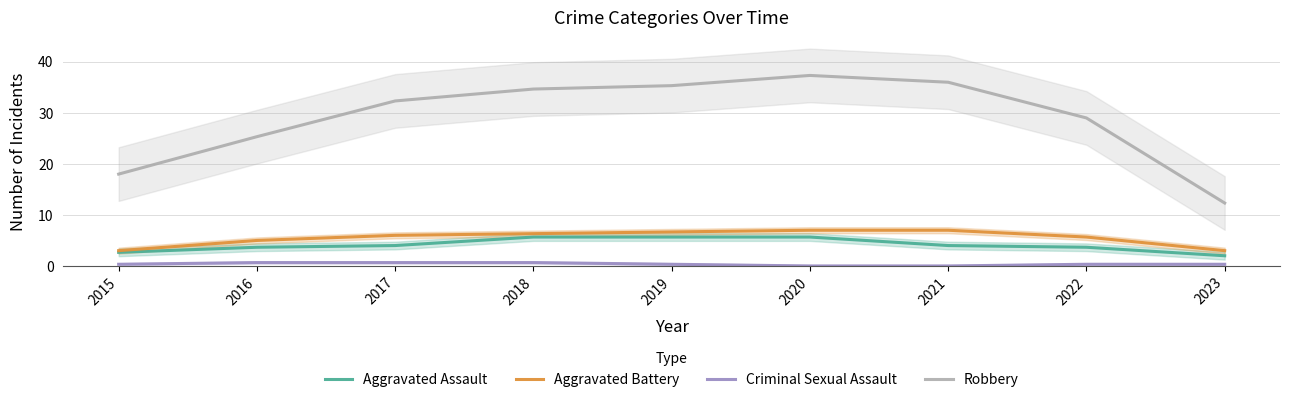

What is the difference between the highest and lowest values at 2015?

17.7